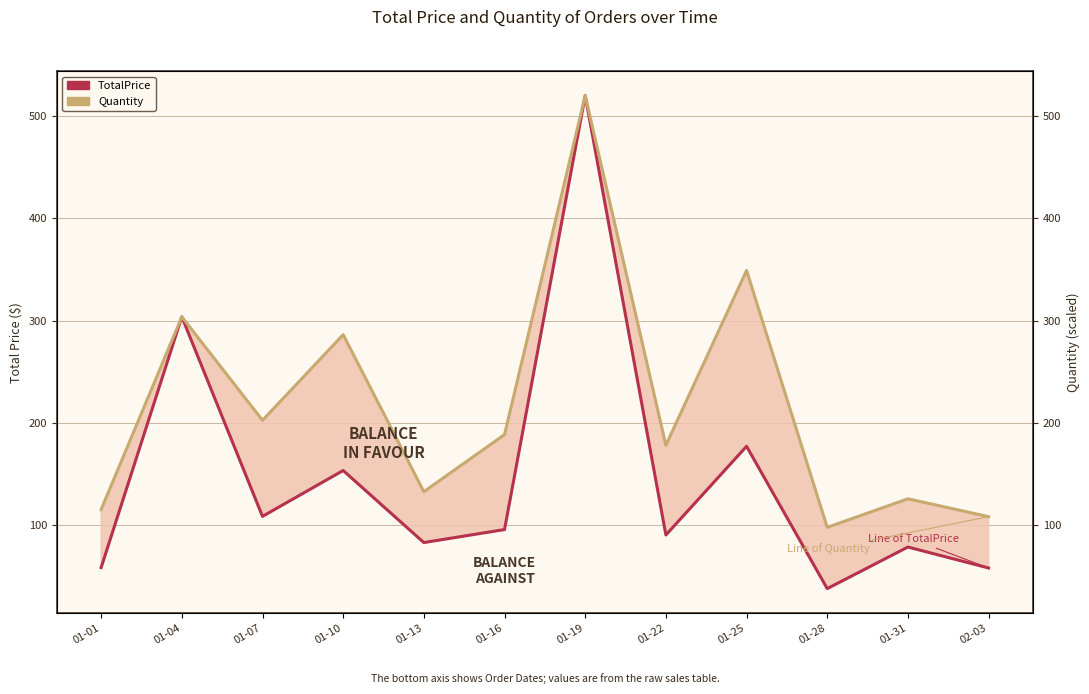

At which category does TotalPrice reach its first local valley?

01-07